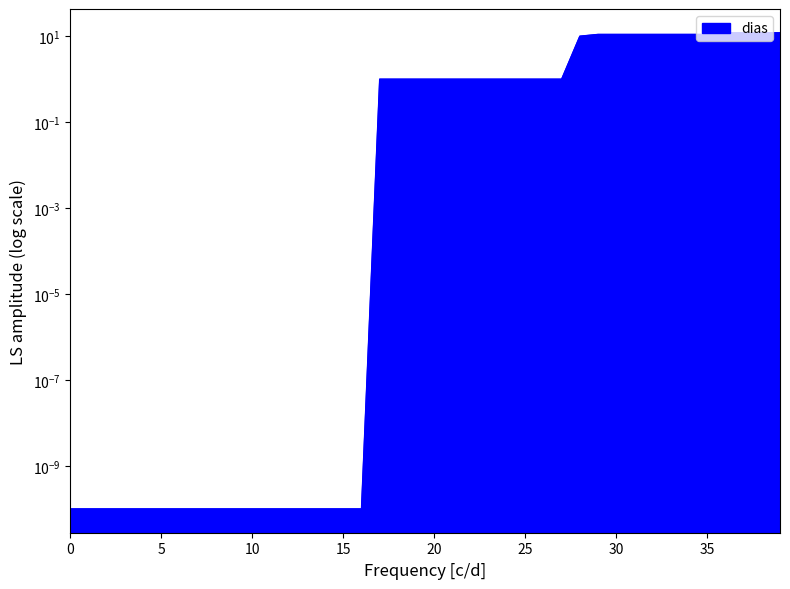

Reading right to left, extract all data points from this chart.

12.0	12.0	12.0	12.0	11.0	11.0	11.0	11.0	11.0	11.0	11.0	10.0	1.0	1.0	1.0	1.0	1.0	1.0	1.0	1.0	1.0	1.0	1.0	0.0	0.0	0.0	0.0	0.0	0.0	0.0	0.0	0.0	0.0	0.0	0.0	0.0	0.0	0.0	0.0	0.0